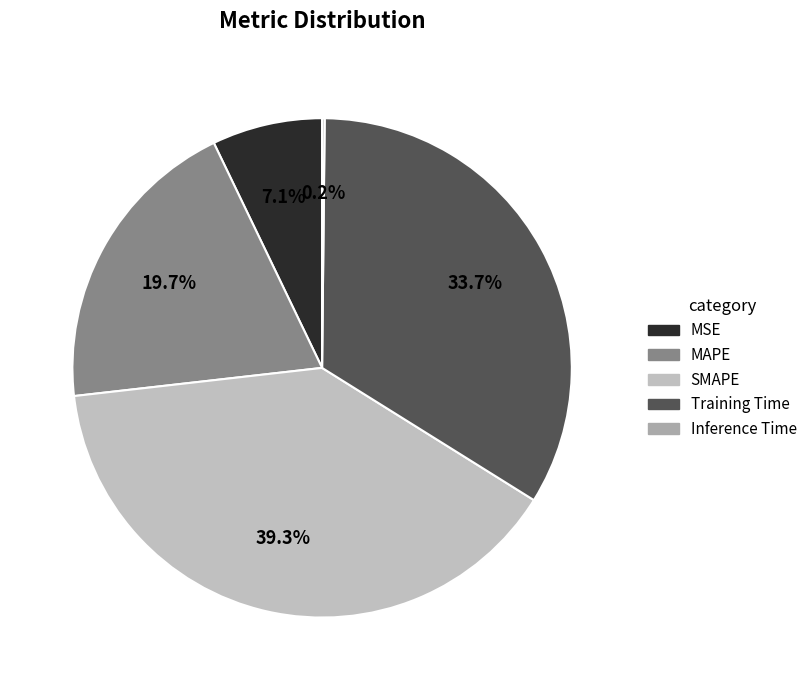

What percentage is the MAPE slice, to the nearest percent?

20%